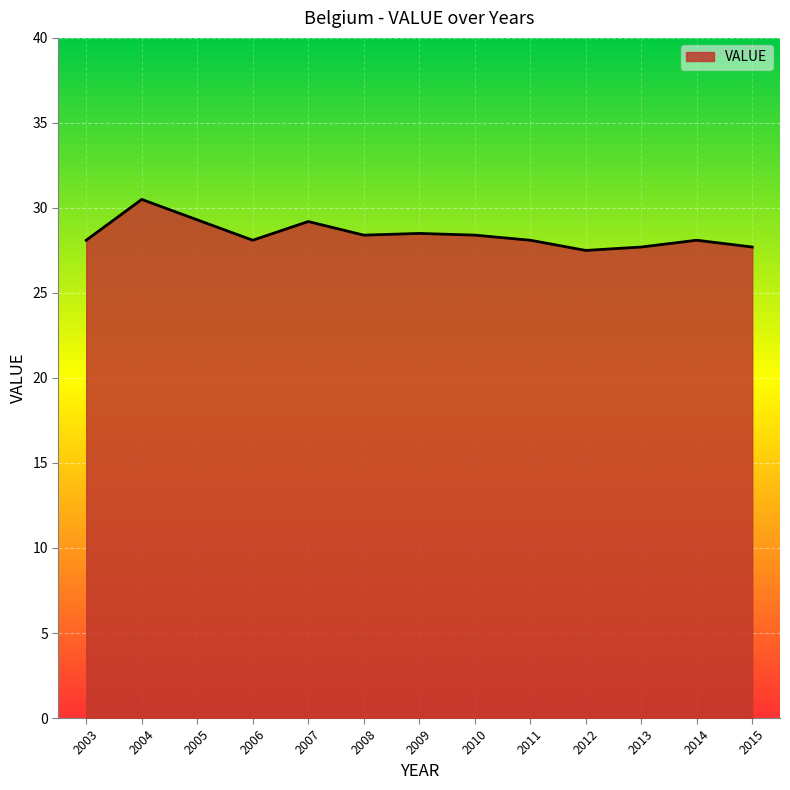

Where is the first local maximum?

2004